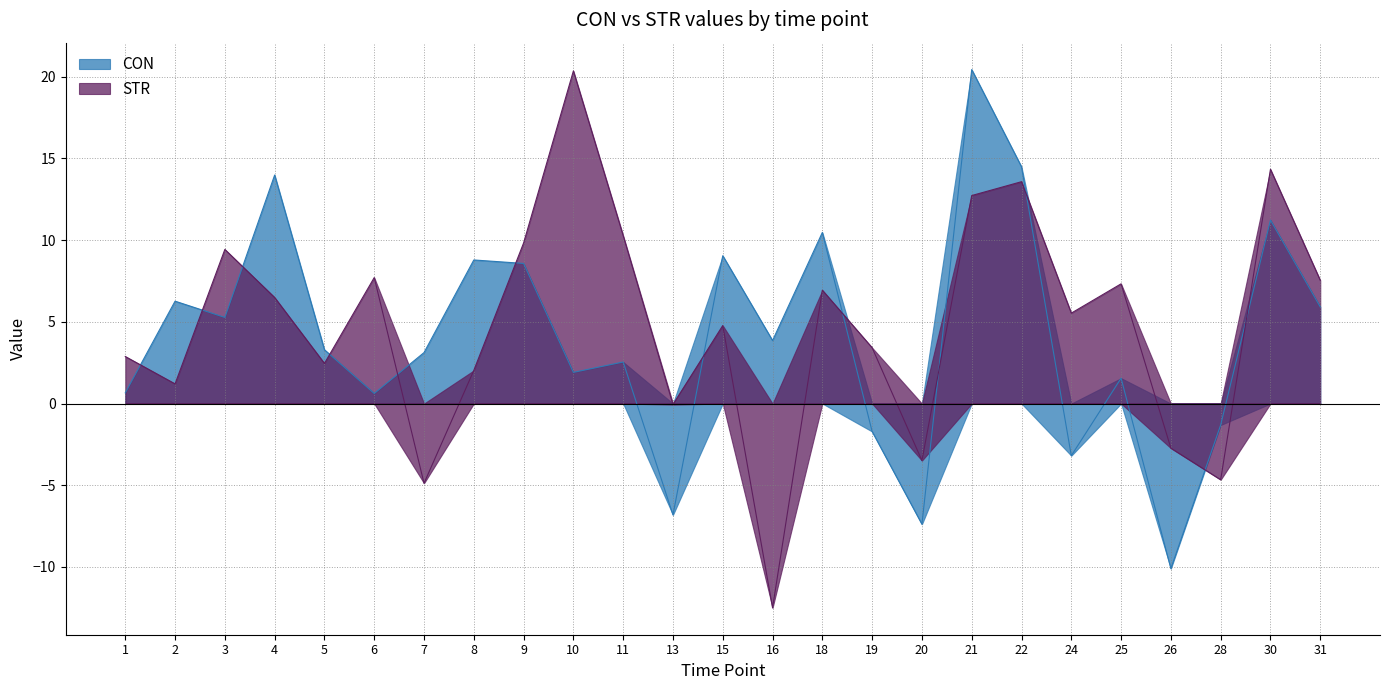

Which series ends up on top after the final intersection of CON and STR?

STR